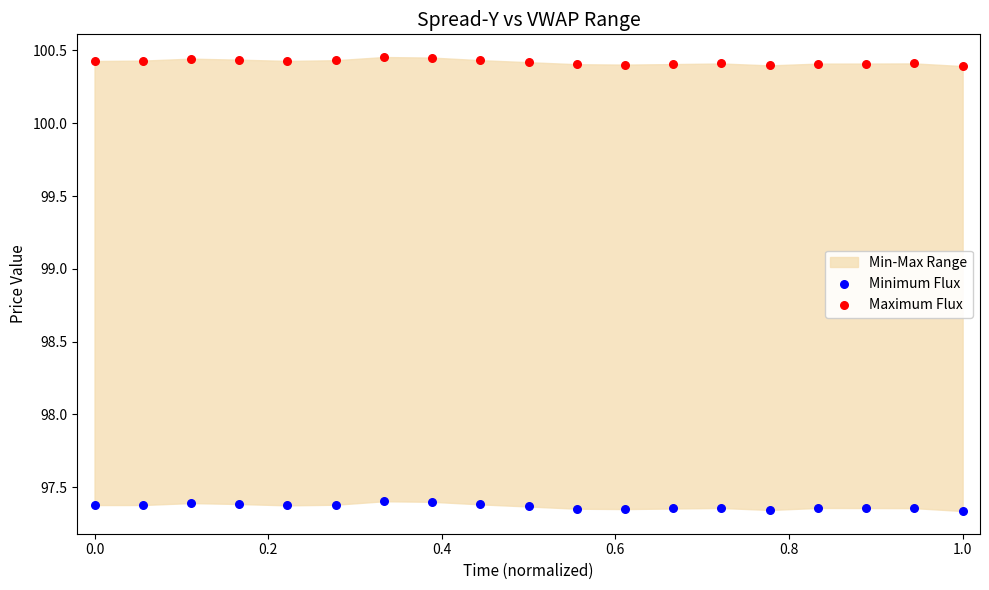

Which series reaches the maximum Y coordinate?

Maximum Flux